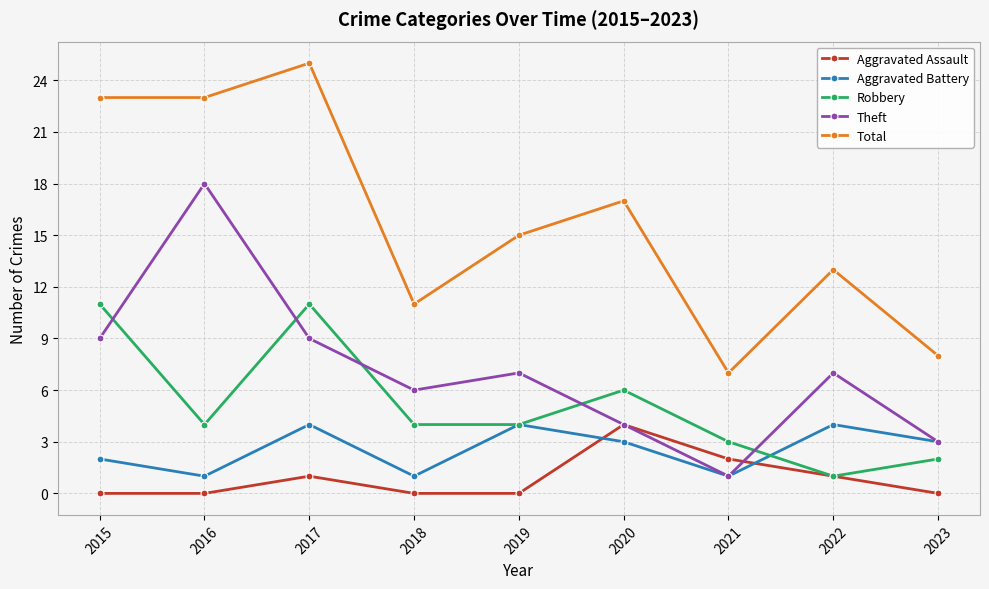

What is the value of the Theft point at the 2nd from the left?

18